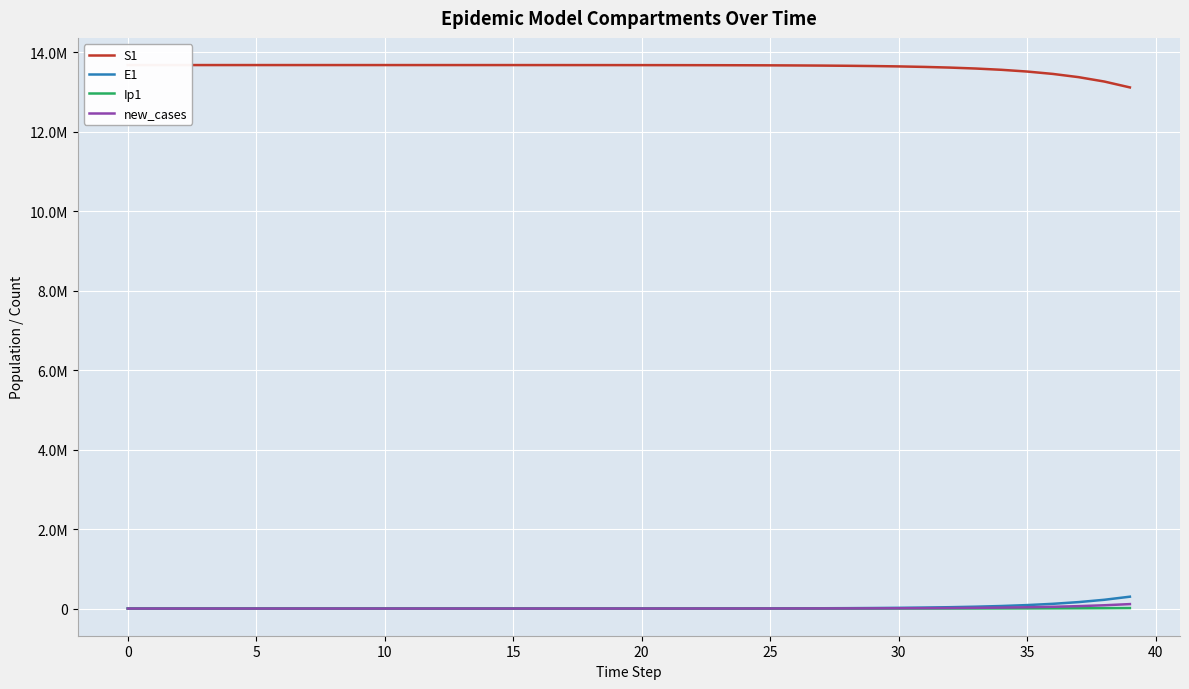

True or false: new_cases and E1 cross at least once.

False